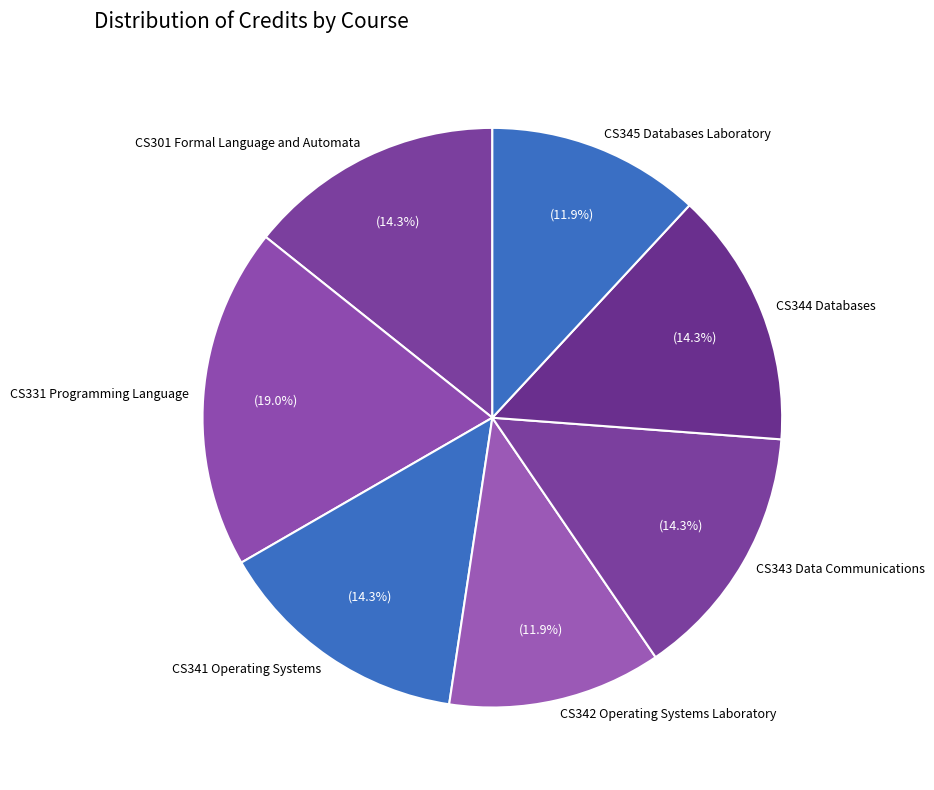

What is the ratio of the value at CS343 Data Communications to the value at CS301 Formal Language and Automata?

1.0